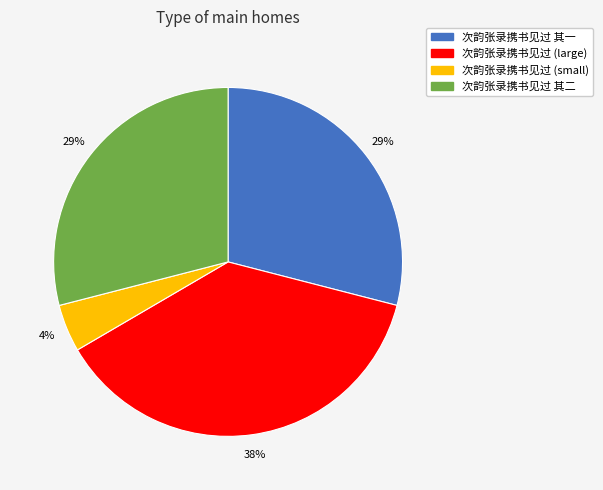

Is there a majority slice in this chart?

No